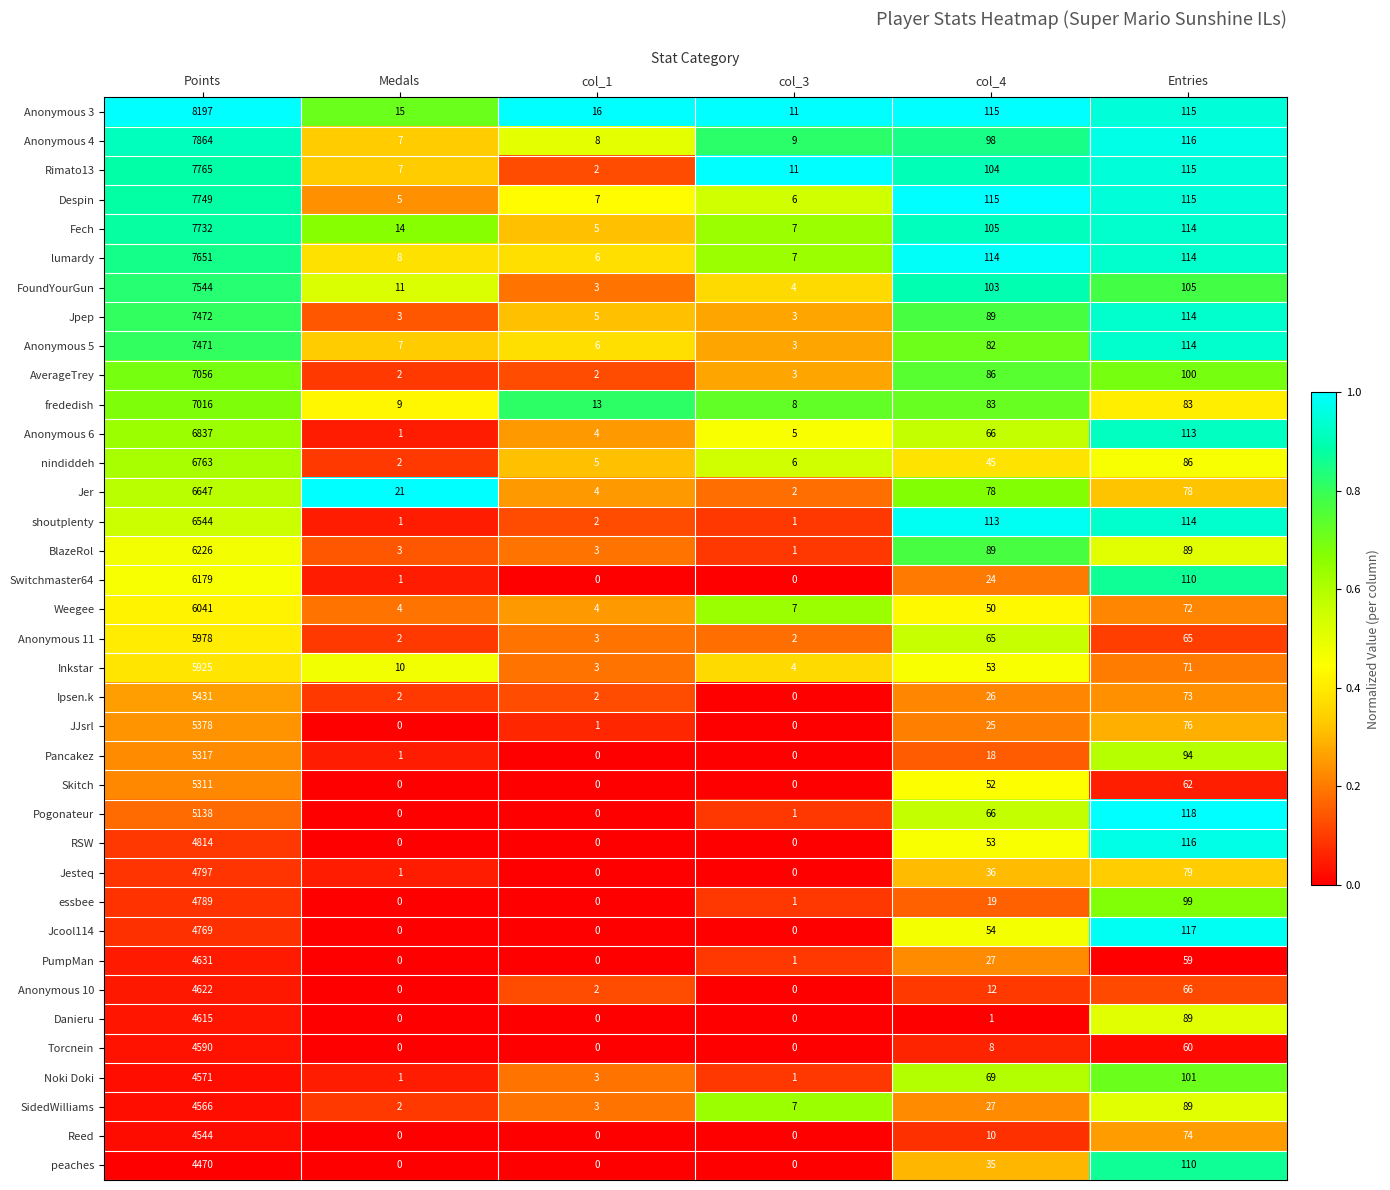

Rank the categories by Anonymous 5 value from highest to lowest.

Points, Entries, col_4, Medals, col_1, col_3